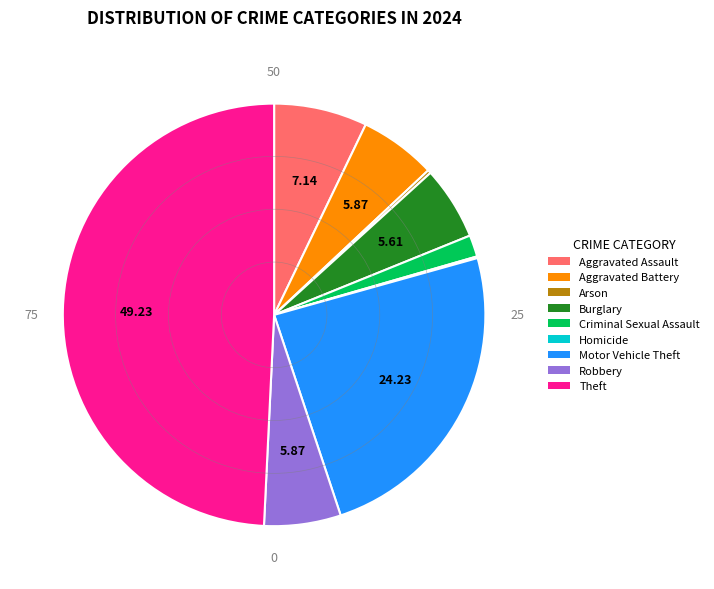

Do Burglary and Theft together represent more than half of the pie?

Yes